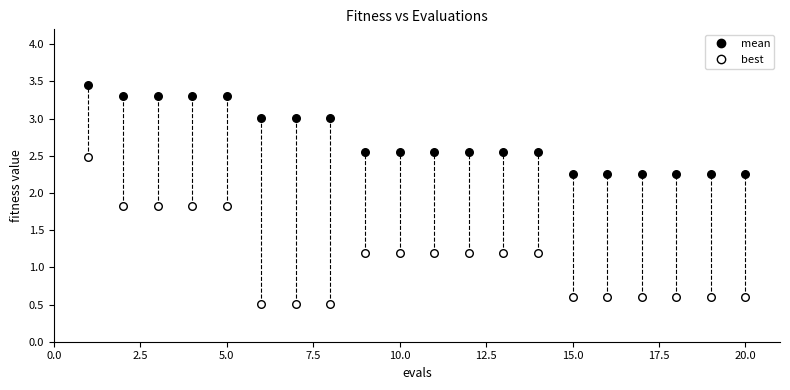

Which series reaches the maximum Y coordinate?

mean